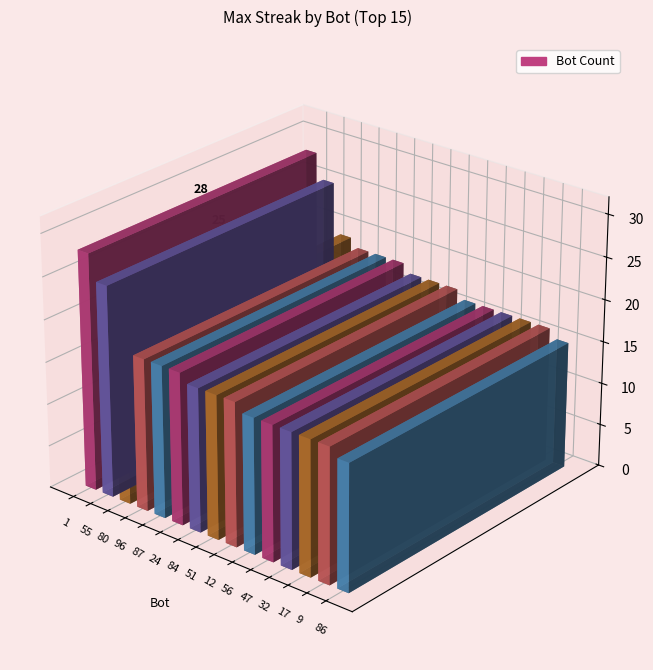

The value at 87 is 18. True or false?

True